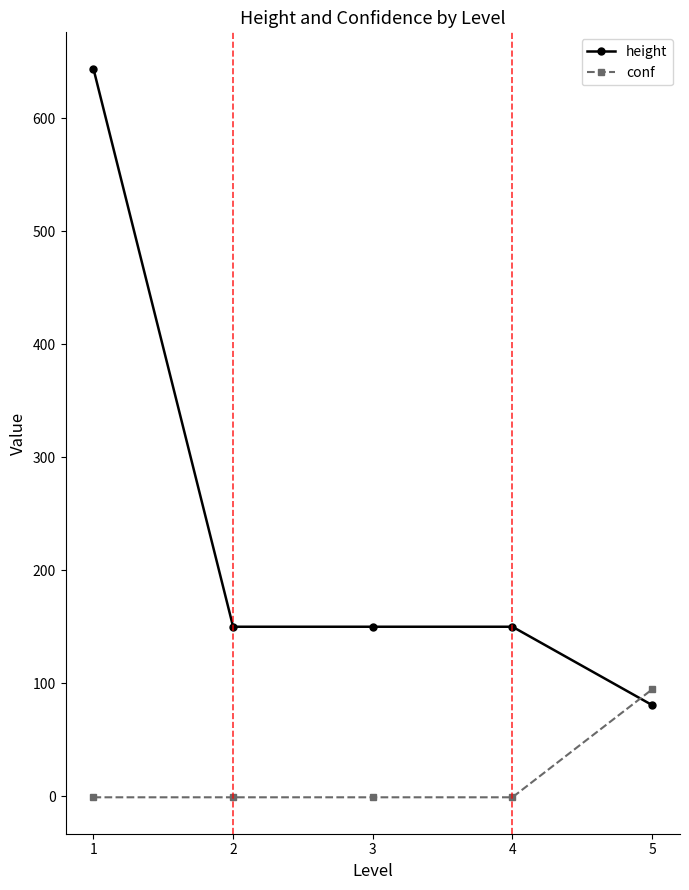

Is the value of conf at 4 greater than the value of height at 4?

No